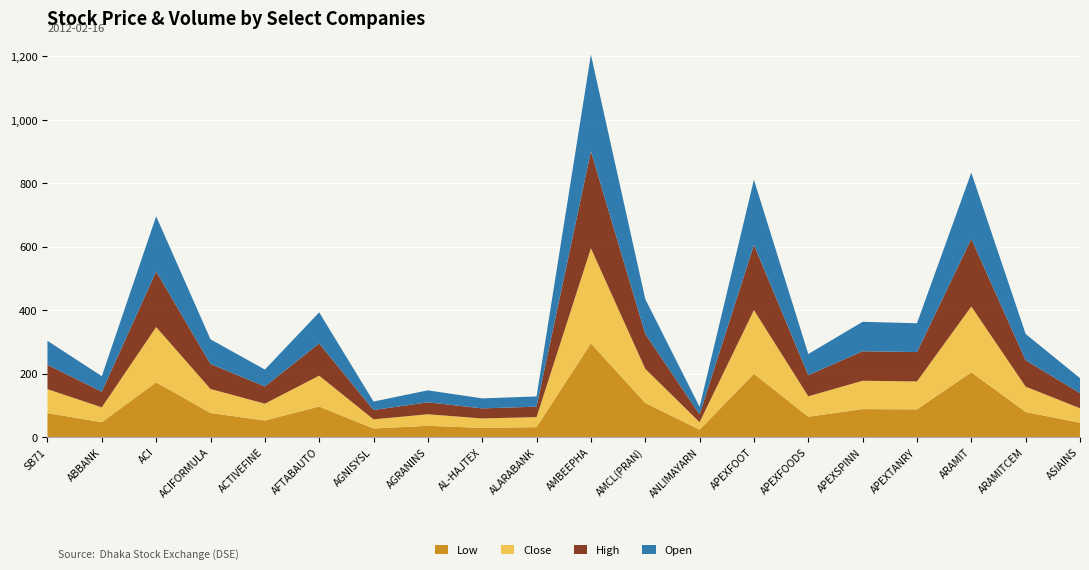

Where is Low nearest to the value 159?

ACI